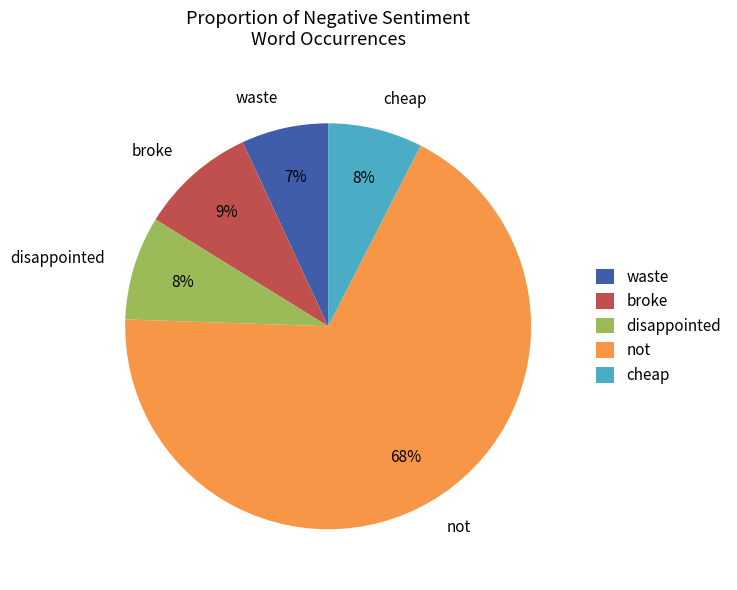

To the nearest percent, what is the difference between the cheap and not slice percentages?

60%